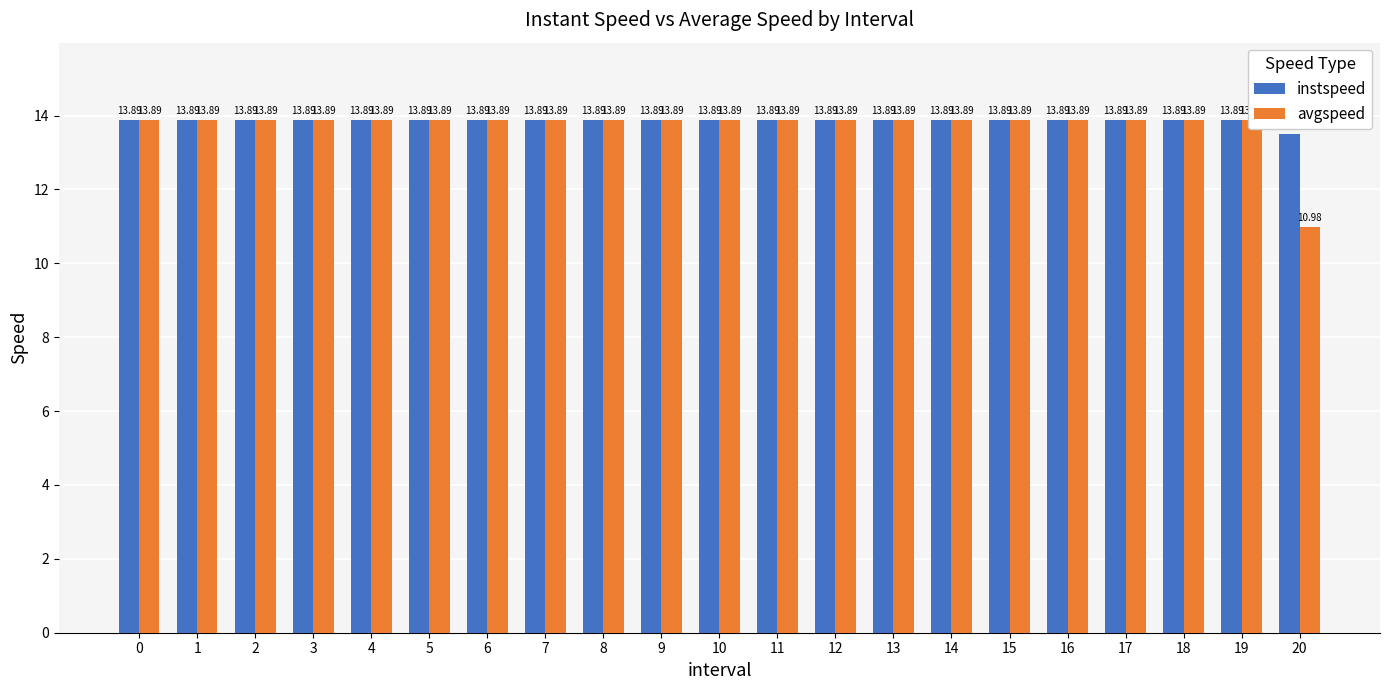

Reading left to right, transcribe all the data shown in this chart.

instspeed: 0=13.9	1=13.9	2=13.9	3=13.9	4=13.9	5=13.9	6=13.9	7=13.9	8=13.9	9=13.9	10=13.9	11=13.9	12=13.9	13=13.9	14=13.9	15=13.9	16=13.9	17=13.9	18=13.9	19=13.9	20=13.5
avgspeed: 0=13.9	1=13.9	2=13.9	3=13.9	4=13.9	5=13.9	6=13.9	7=13.9	8=13.9	9=13.9	10=13.9	11=13.9	12=13.9	13=13.9	14=13.9	15=13.9	16=13.9	17=13.9	18=13.9	19=13.9	20=11.0